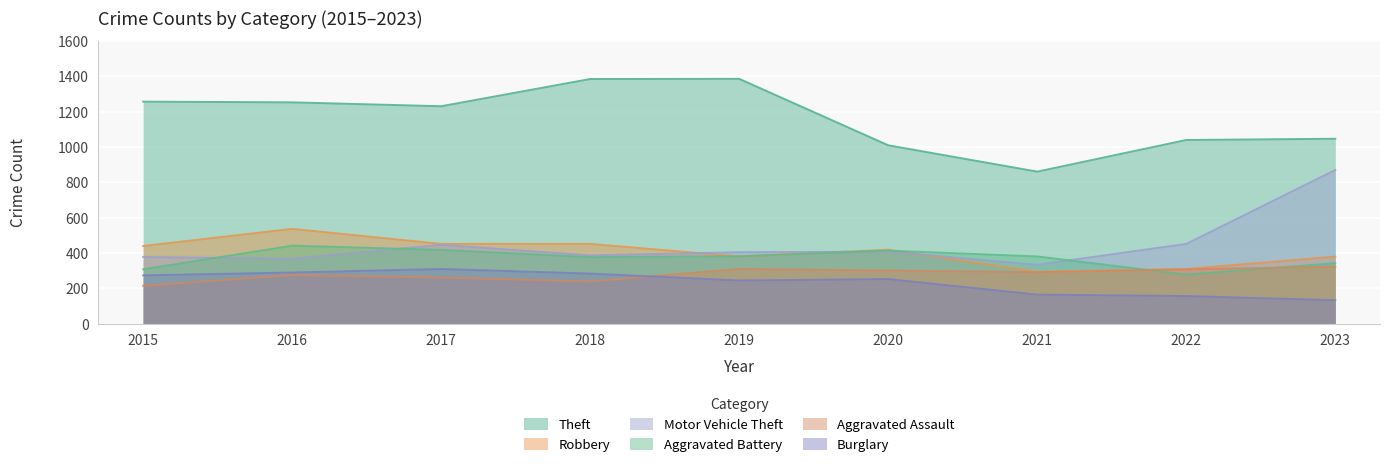

At which category is the sum across all series the highest?

2016